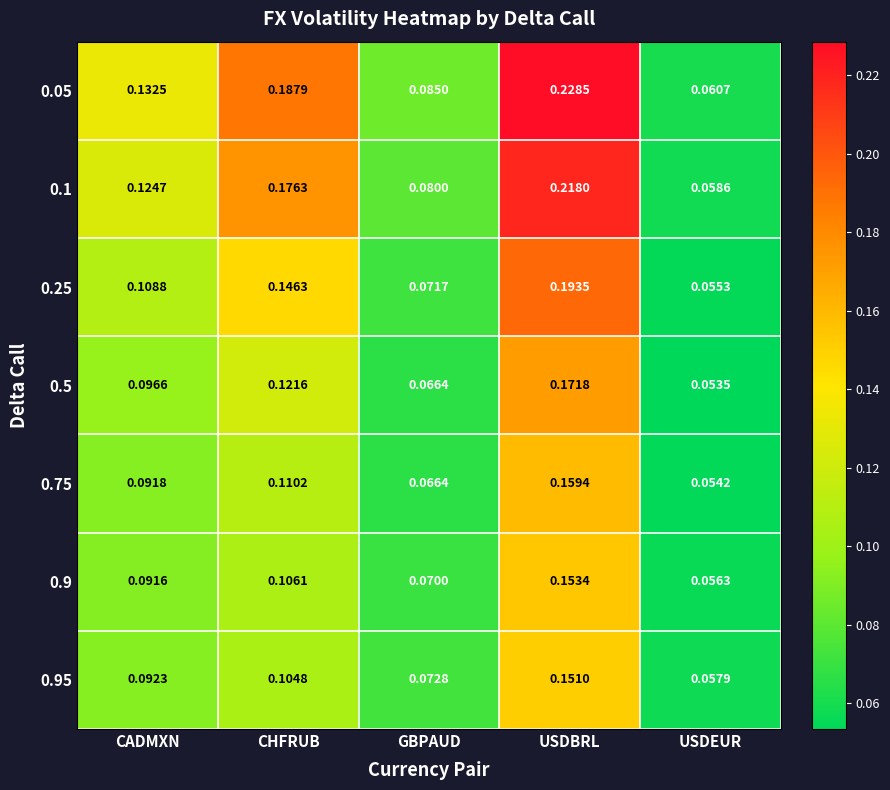

At which category does the chart reach its minimum across all series?

USDEUR